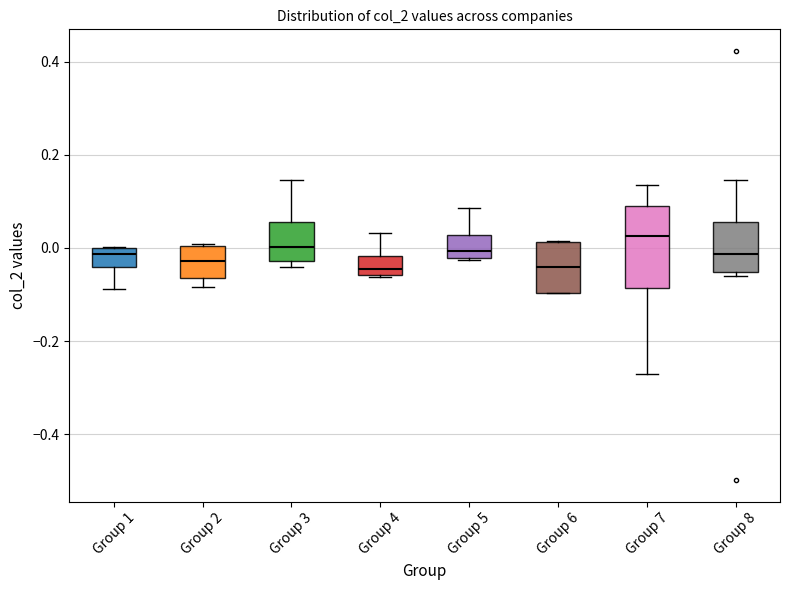

Reading left to right, transcribe this box plot: for each box, give where its median line is, the range the box spans, and where its two whiskers end, as read against the y-axis. The values are not printed on the chart, so give them approximately, as read against the axis.

Group 1: median -0.02, box -0.04 to 0.00, whiskers -0.08 to 0.00
Group 2: median -0.02, box -0.06 to 0.00, whiskers -0.08 to 0.00
Group 3: median 0.00, box -0.02 to 0.06, whiskers -0.04 to 0.14
Group 4: median -0.04, box -0.06 to -0.02, whiskers -0.06 to 0.04
Group 5: median 0.00, box -0.02 to 0.02, whiskers -0.02 to 0.08
Group 6: median -0.04, box -0.10 to 0.02, whiskers -0.10 to 0.02
Group 7: median 0.02, box -0.08 to 0.10, whiskers -0.28 to 0.14
Group 8: median -0.02, box -0.06 to 0.06, whiskers -0.06 (just below the box's lower edge) to 0.14